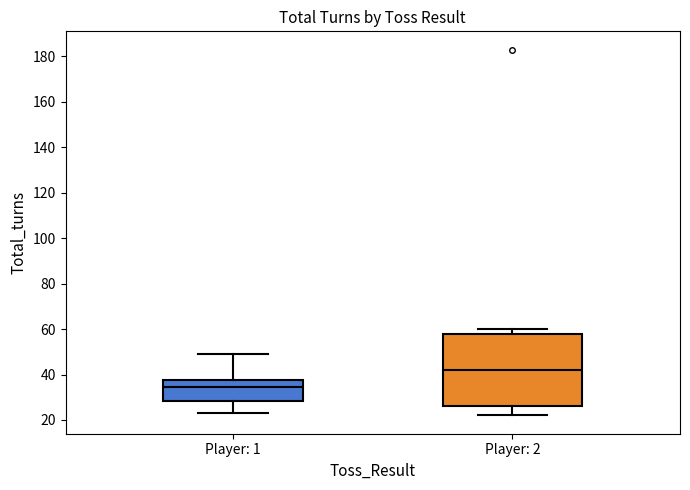

Reading left to right, read every box against the y-axis: the position of its median line, the range the box covers, and the ends of its whiskers. The values are not printed on the chart, so give them approximately, as read against the axis.

Player: 1: median 34, box 28 to 38, whiskers 24 to 50
Player: 2: median 42, box 26 to 58, whiskers 22 to 60